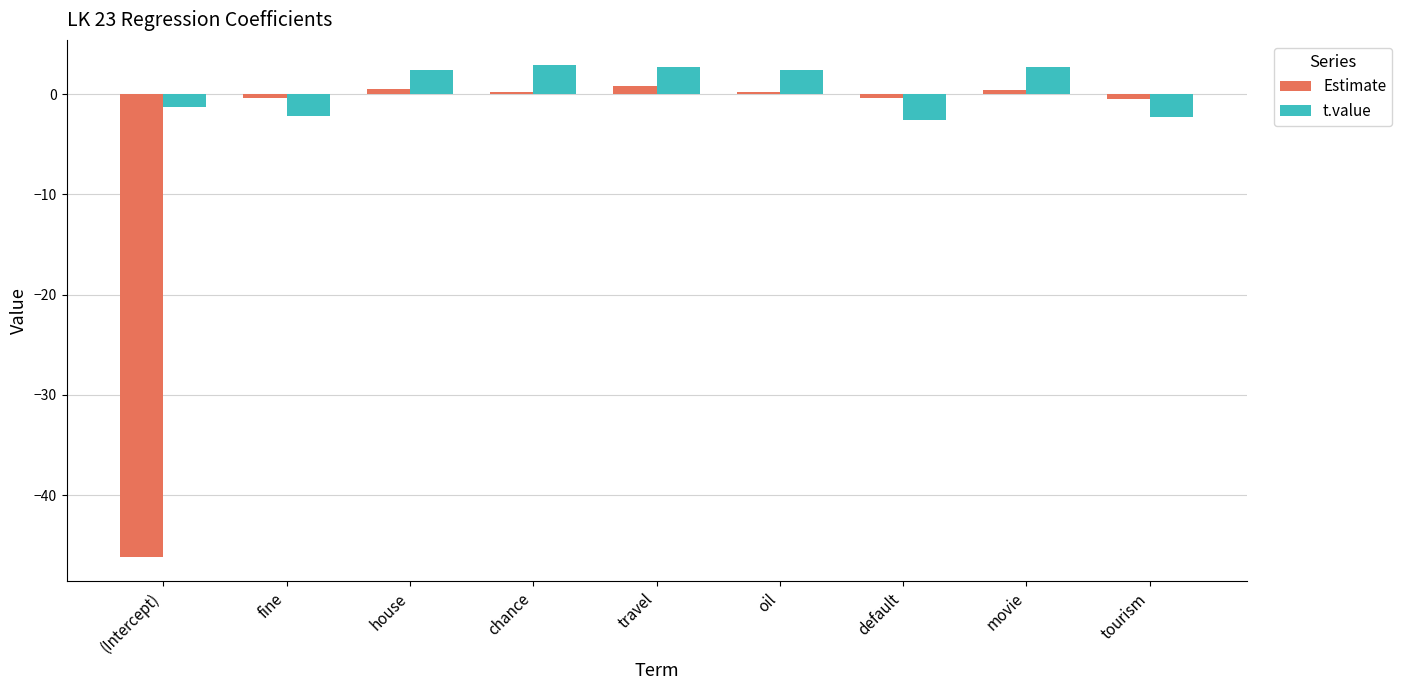

List the series in order of their overall mean, highest first.

t.value, Estimate